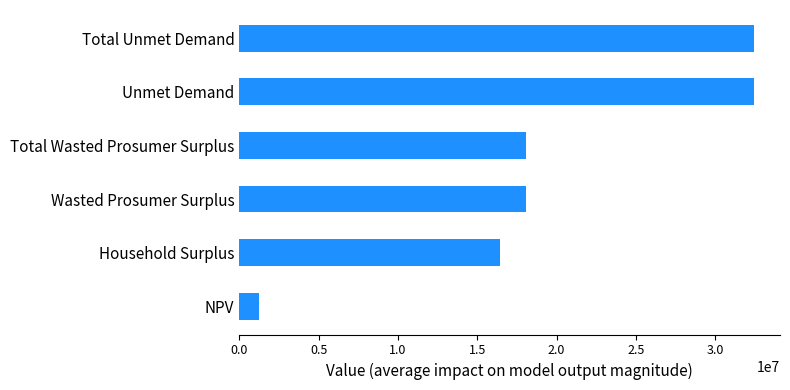

Count the number of values greater than 18093321.

4